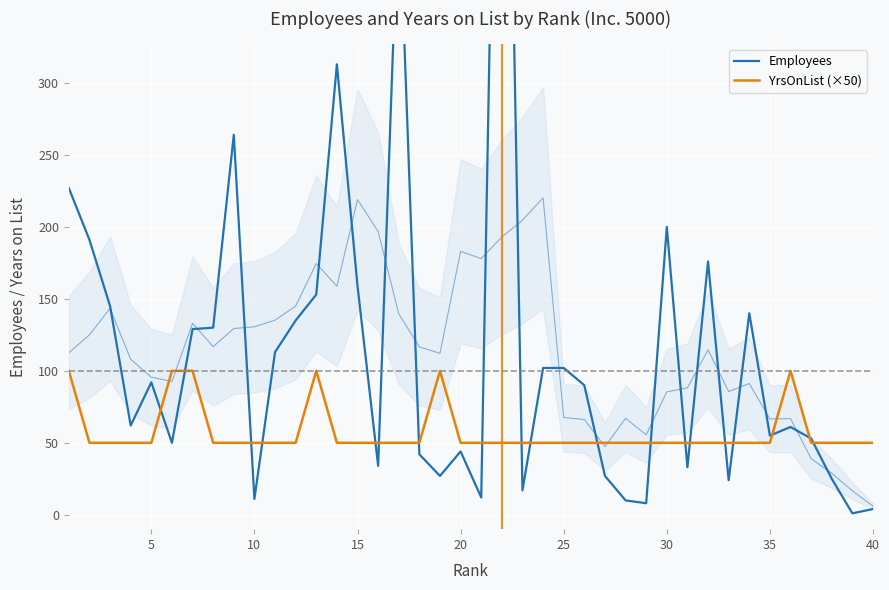

Is it true that Employees equals 56 at 30?

False